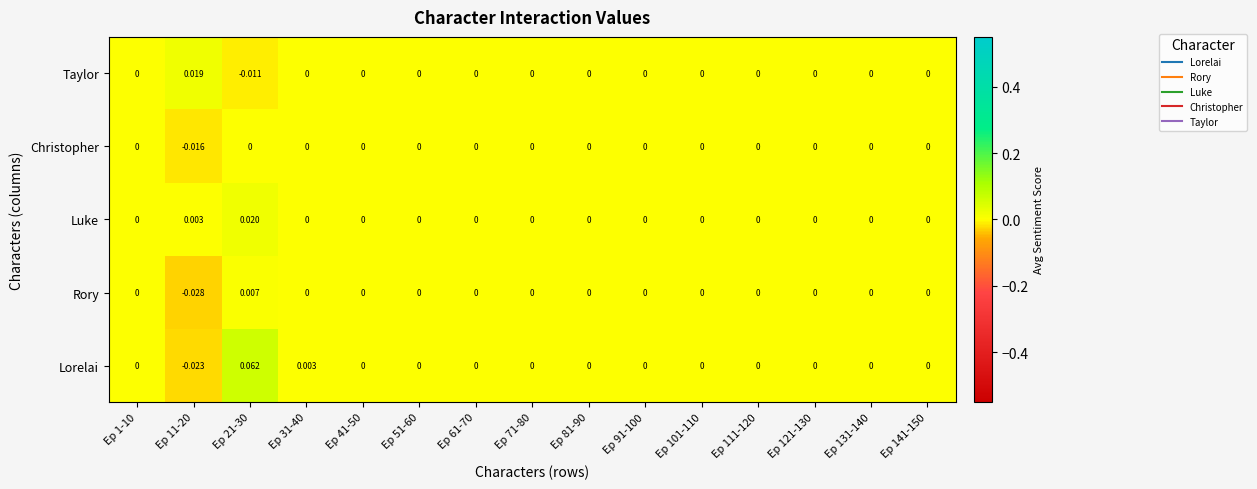

Rank the series by their maximum value, from highest to lowest.

Lorelai, Luke, Taylor, Rory, Christopher